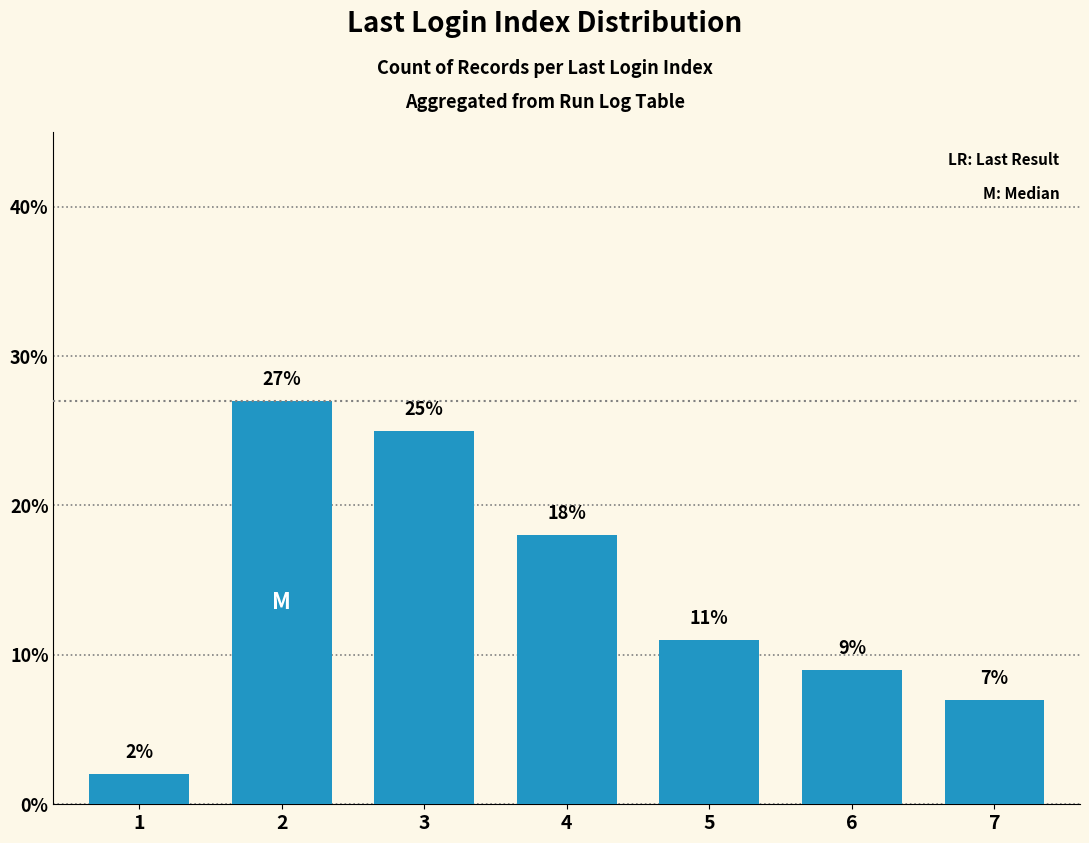

What is the difference between the maximum and minimum values?

25